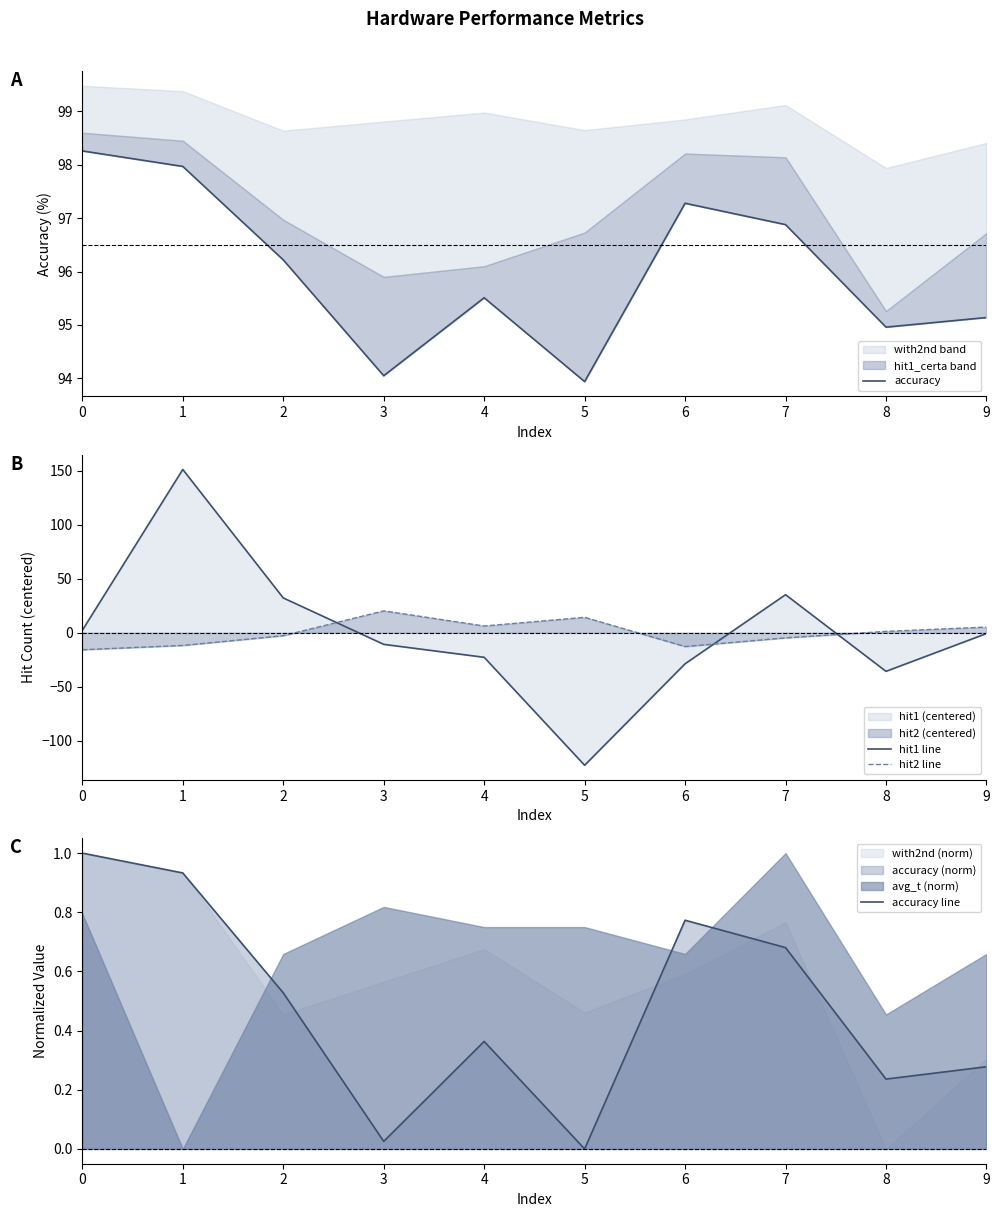

What is the value of the hit1 line point at the 2nd from the left?

151.3